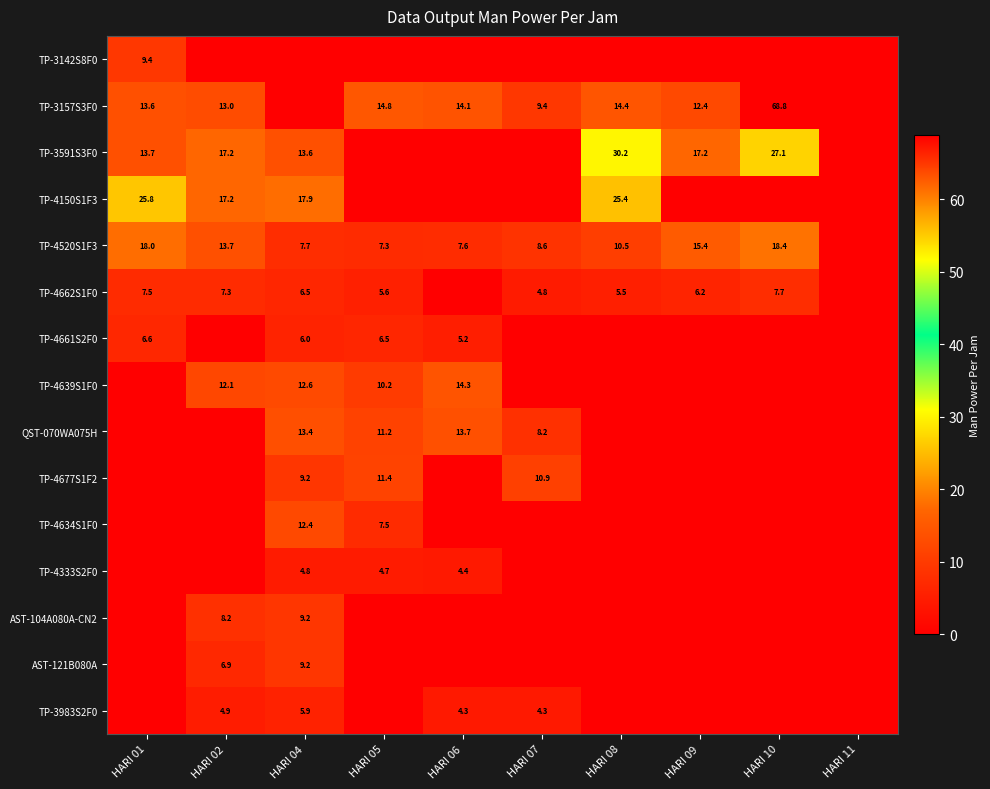

The TP-4520S1F3 series shows 13.2 at HARI 04. True or false?

False